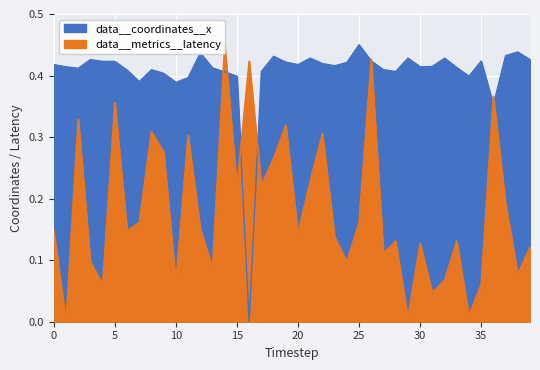

How many lines are shown in the chart?

2